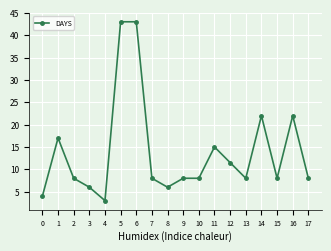

What is the maximum value shown in the chart?

43.0